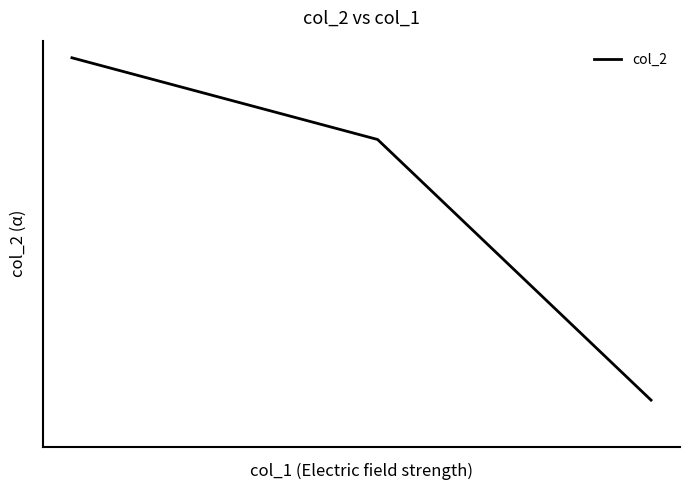

What is the maximum value shown in the chart?

100